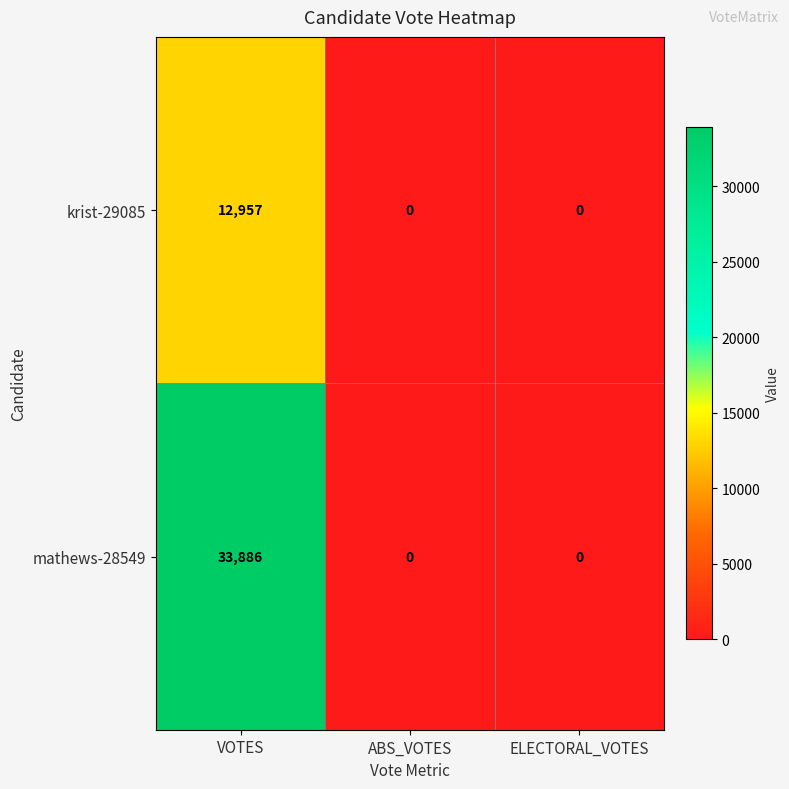

What is the maximum value for mathews-28549?

33886